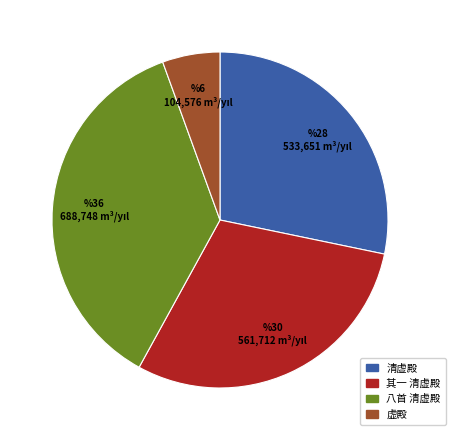

Is there any slice that represents more than half of the pie?

No